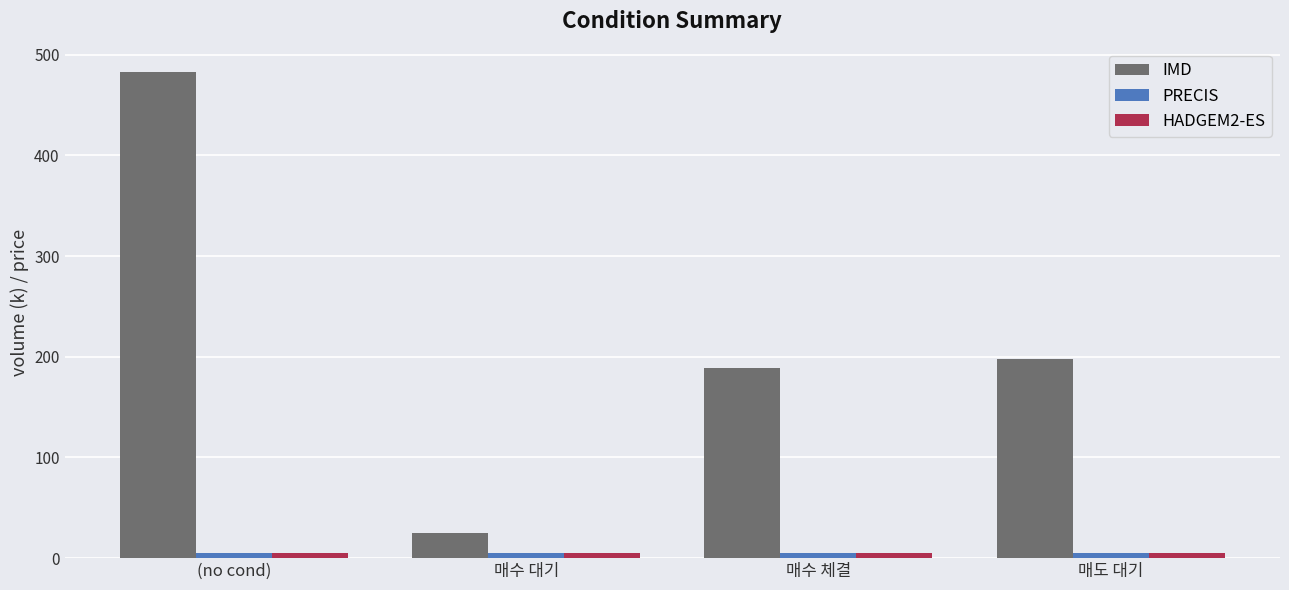

What is the sum of the HADGEM2-ES values at 매도 대기 and 매수 체결?

10.7